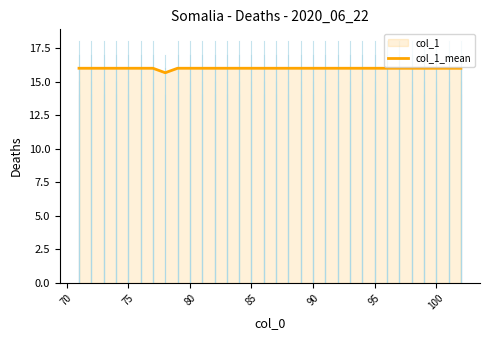

What is the greatest value displayed?

16.0